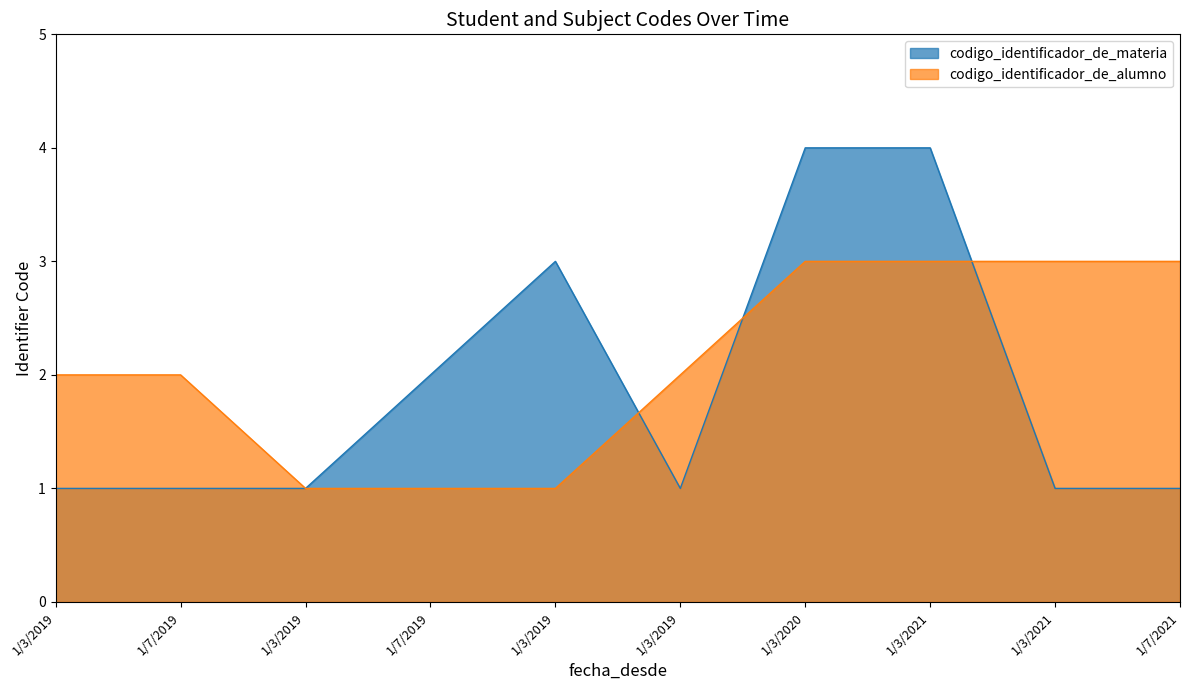

Is the value of codigo_identificador_de_materia at 1/7/2019 greater than the value of codigo_identificador_de_alumno at 1/7/2019?

No